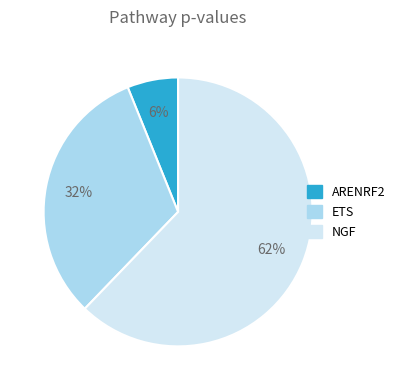

To the nearest percent, what is the difference between the largest and smallest slice percentages?

56%